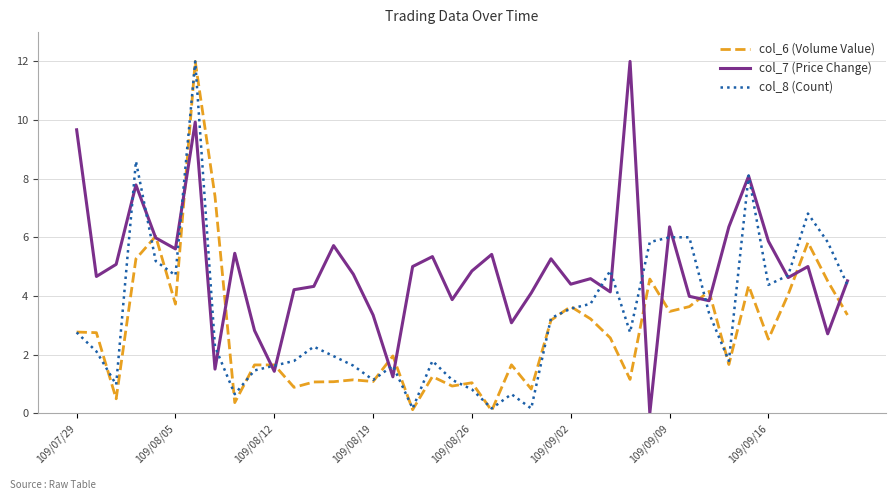

List the series in order of their overall mean, lowest first.

col_6 (Volume Value), col_8 (Count), col_7 (Price Change)